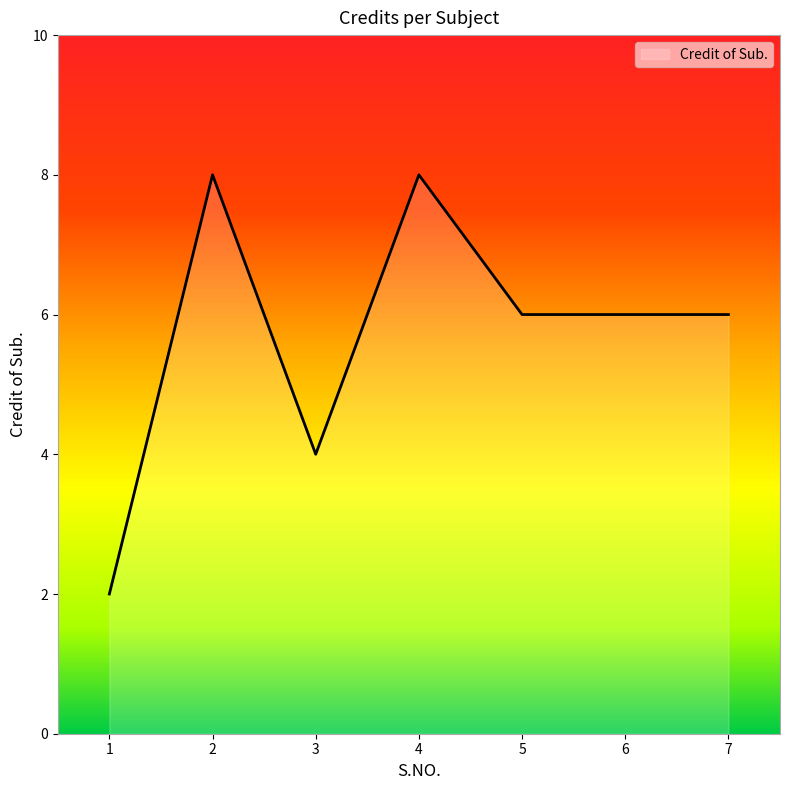

How many series are shown in this chart?

1